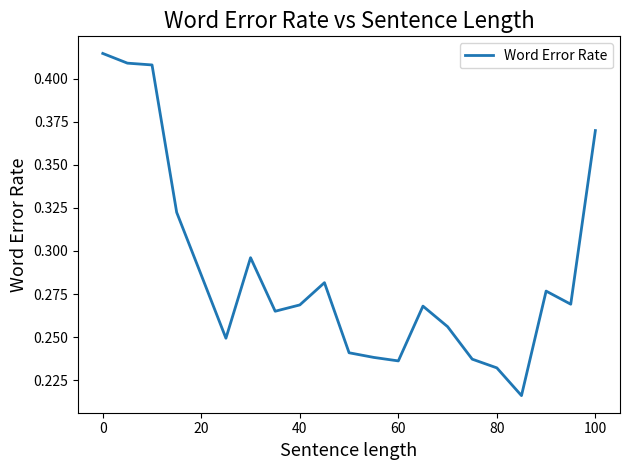

Is this an area chart (filled region under the line)?

No